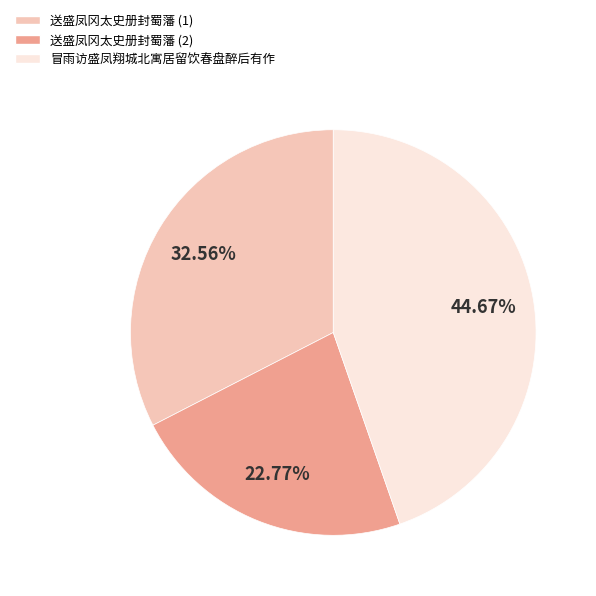

How many slices are in this pie chart?

3